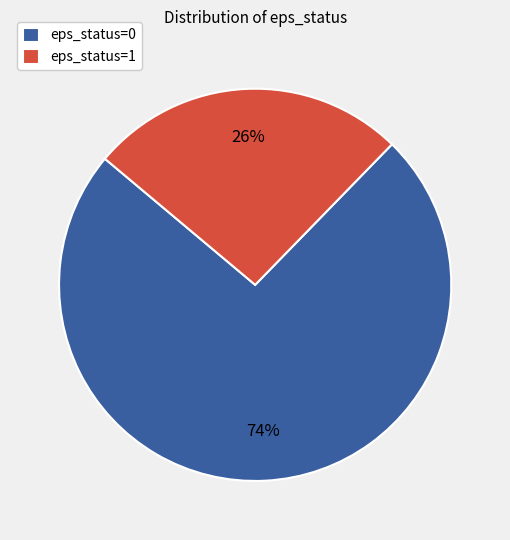

What is the largest slice in the pie chart?

eps_status=0